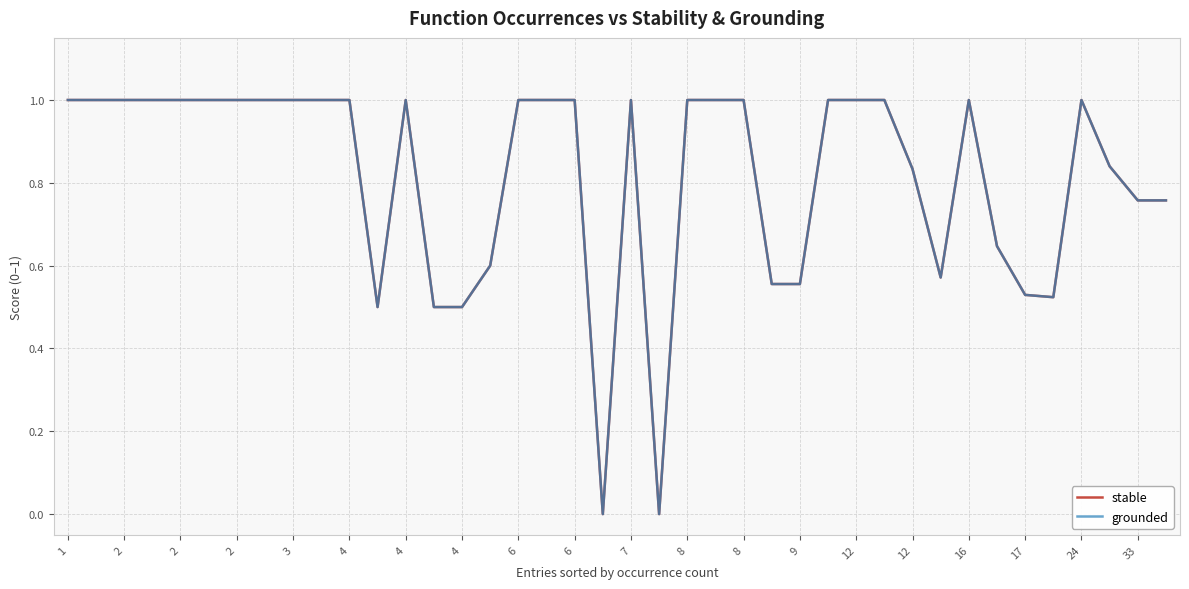

True or false: stable and grounded intersect in this chart.

False